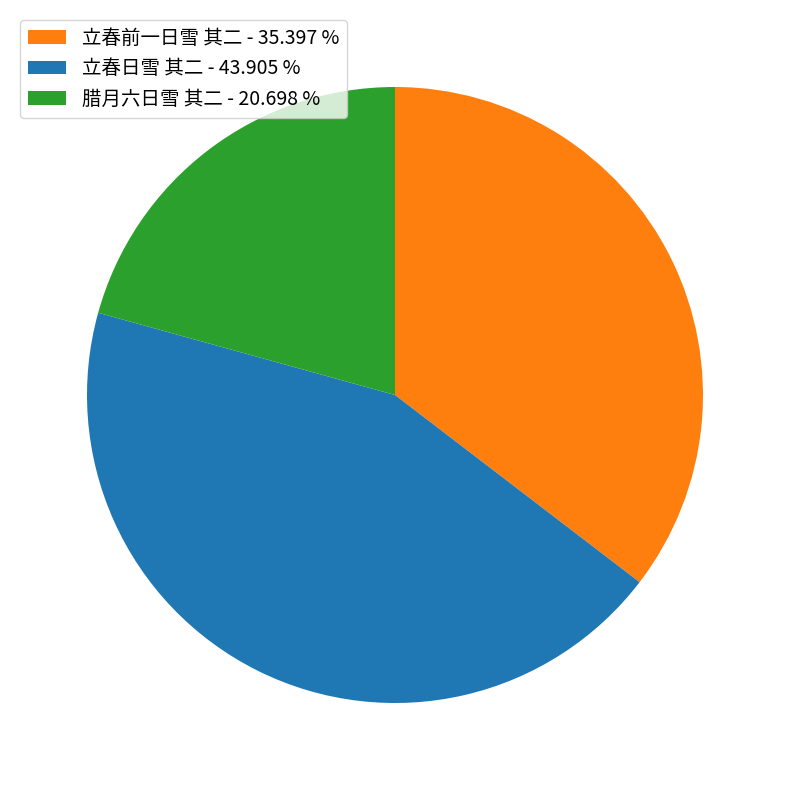

Does any single category account for the majority?

No